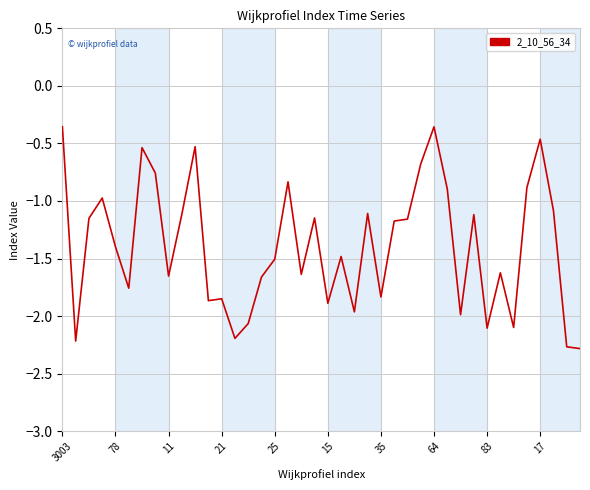

What is the minimum value shown in the chart?

-2.3